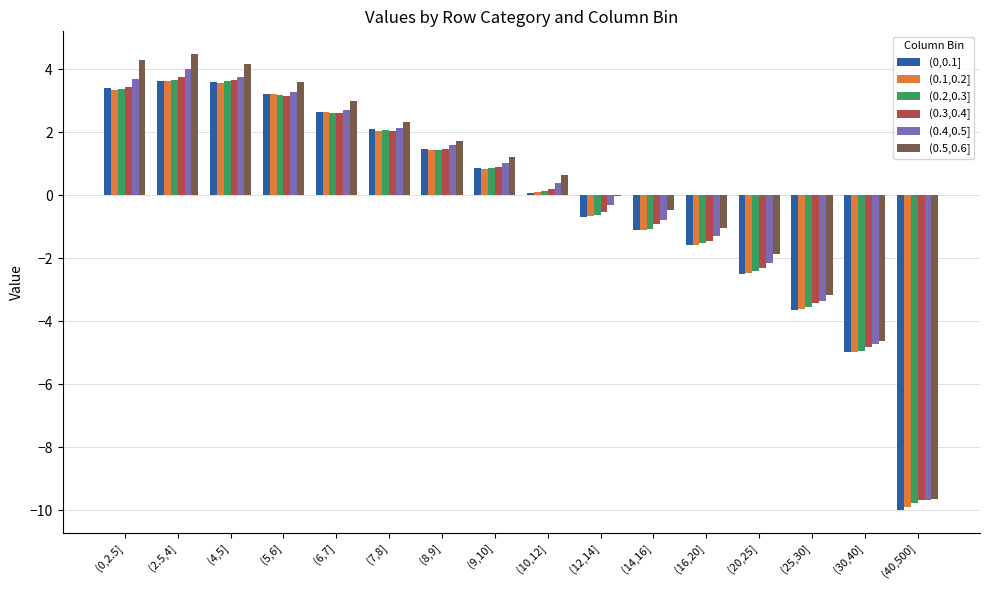

Which category has the highest value across all series?

(2.5,4]